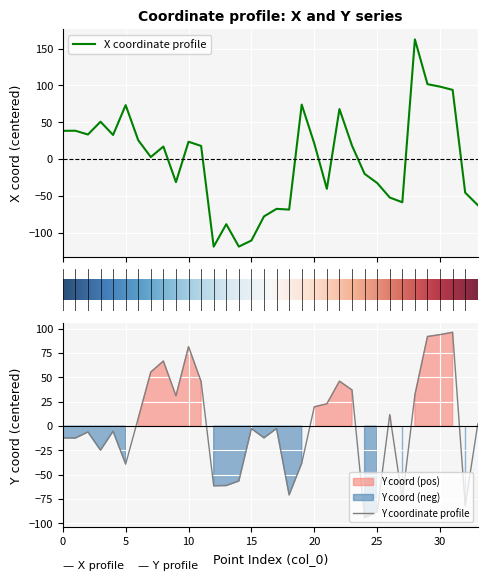

True or false: y has a value of -85.6 at 12.

False